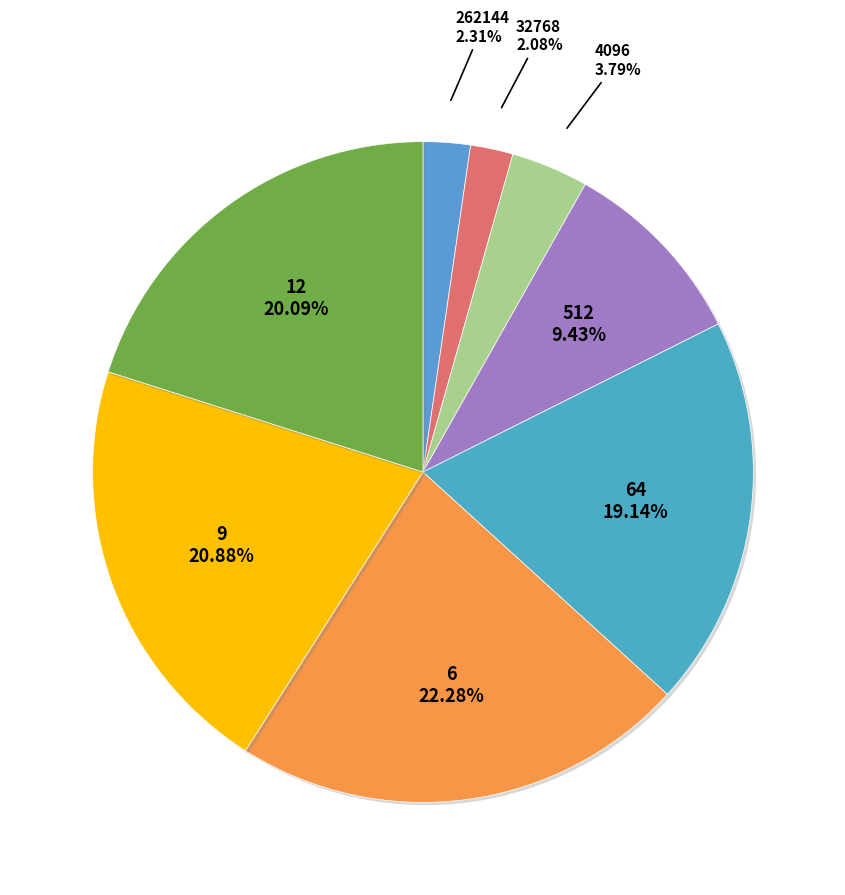

What is the smallest slice in the pie chart?

32768